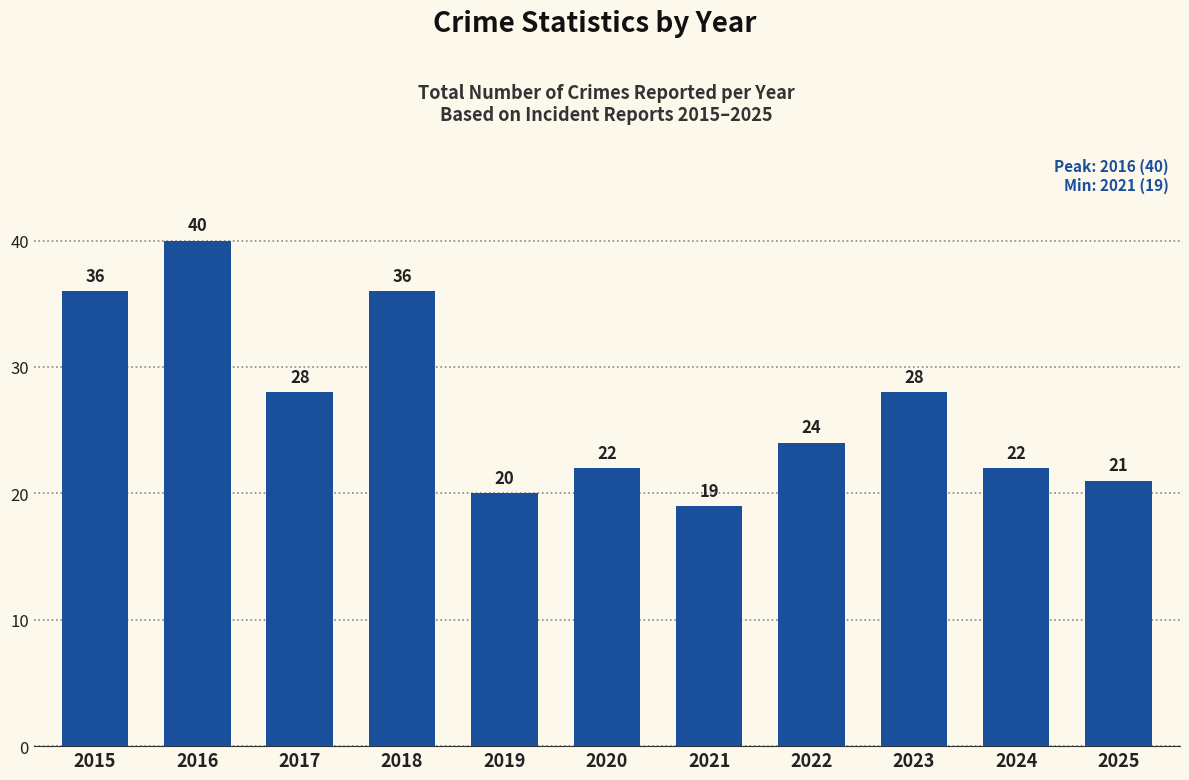

What is the difference between the second highest and minimum values?

17